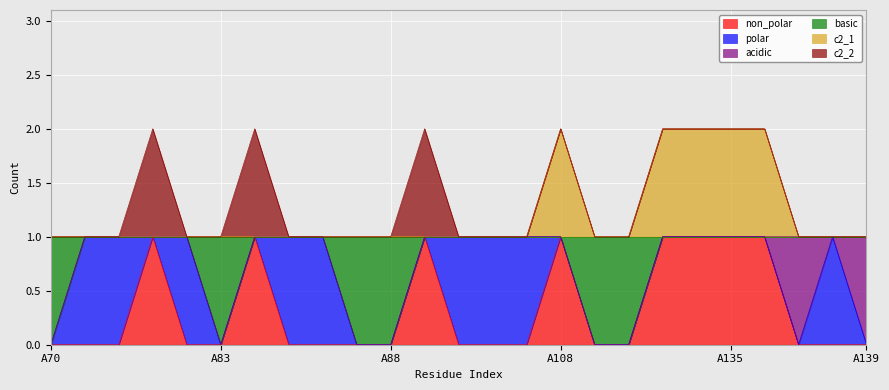

True or false: basic has more than 1 interior local peaks.

False